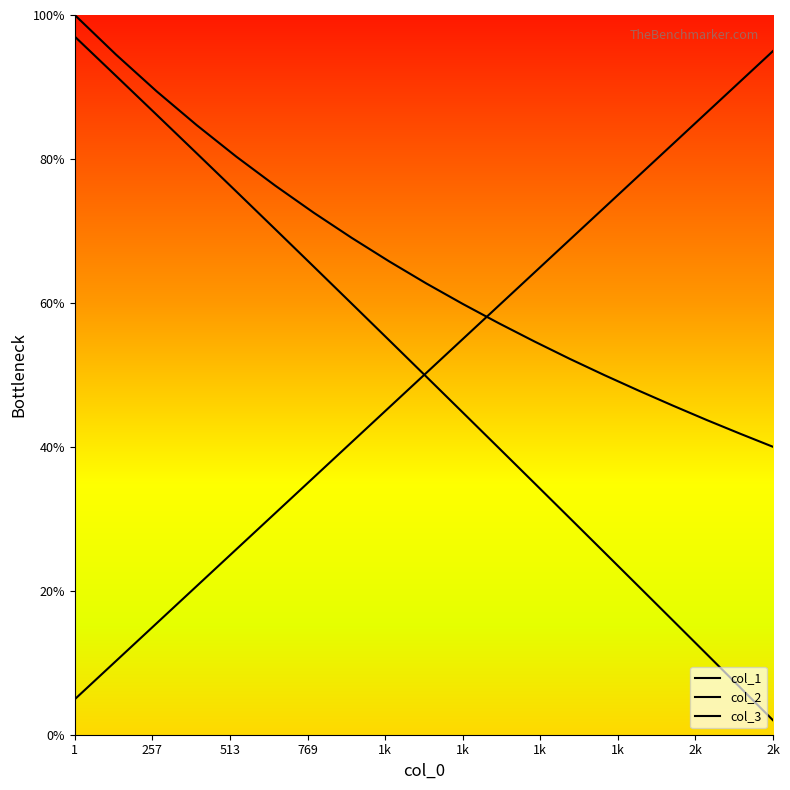

True or false: col_3 has a value of 6.6 at 1.

False